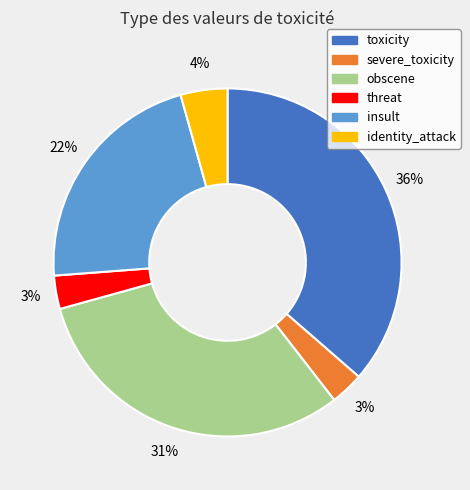

To the nearest percent, what is the average slice percentage?

17%